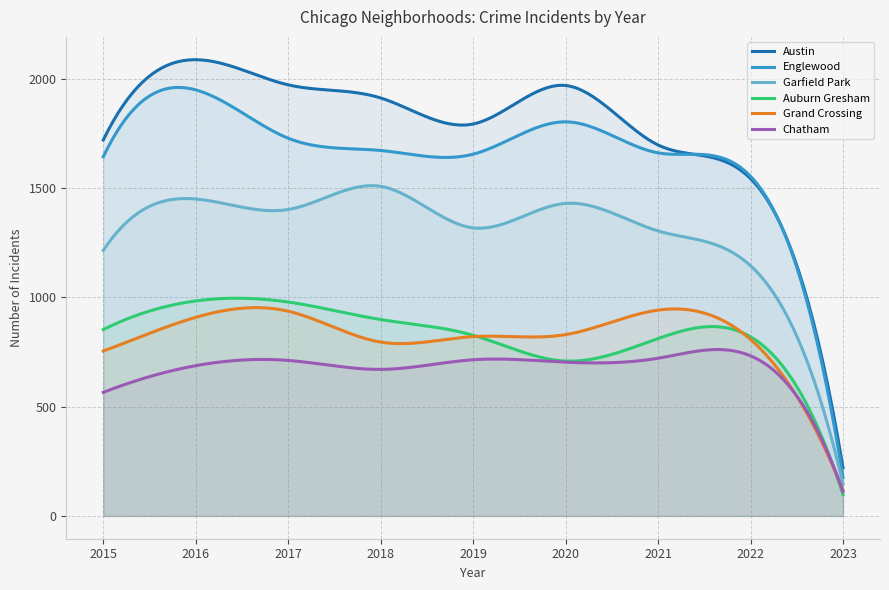

Reading left to right, what are all the values shown in this chart?

Austin: 1719	2086	1971	1911	1792	1968	1696	1542	220
Englewood: 1642	1948	1727	1671	1654	1802	1660	1553	176
Garfield Park: 1214	1449	1401	1507	1317	1429	1303	1144	146
Auburn Gresham: 852	983	978	898	826	708	811	819	97
Grand Crossing: 754	908	936	795	820	829	941	807	117
Chatham: 565	687	711	670	714	703	721	732	111